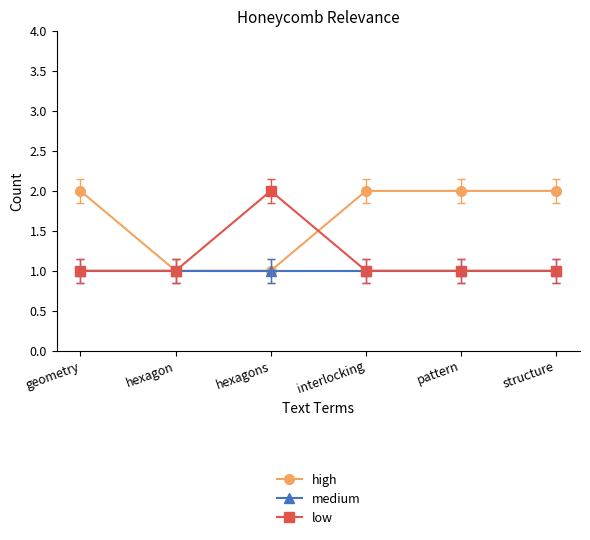

Between hexagon and interlocking, which series saw the biggest shift?

high